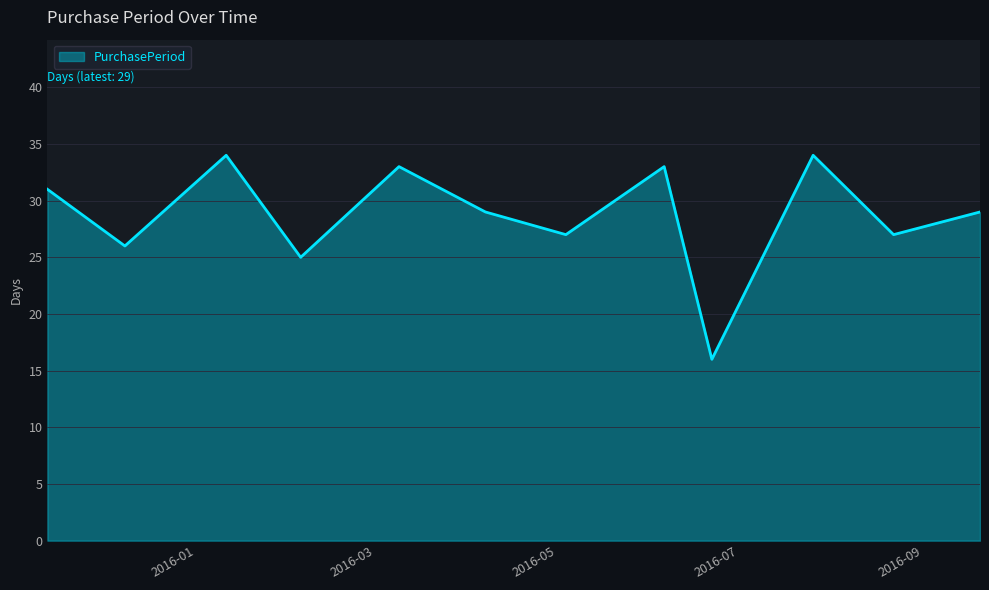

What is the difference between the maximum and minimum values?

18